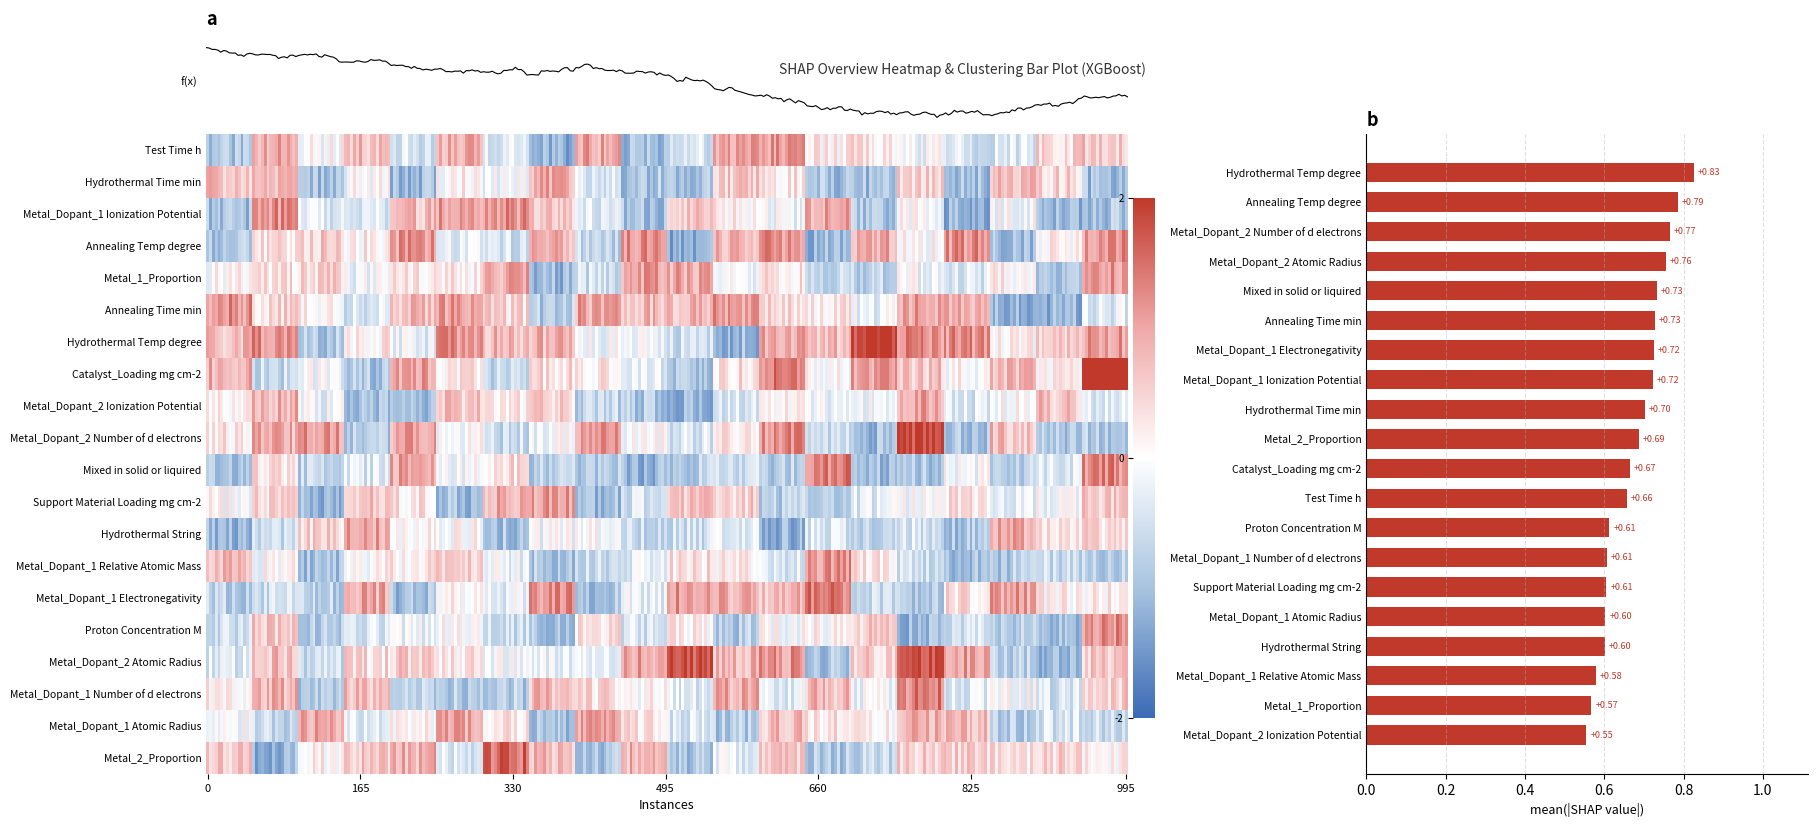

How many series are shown in this chart?

20